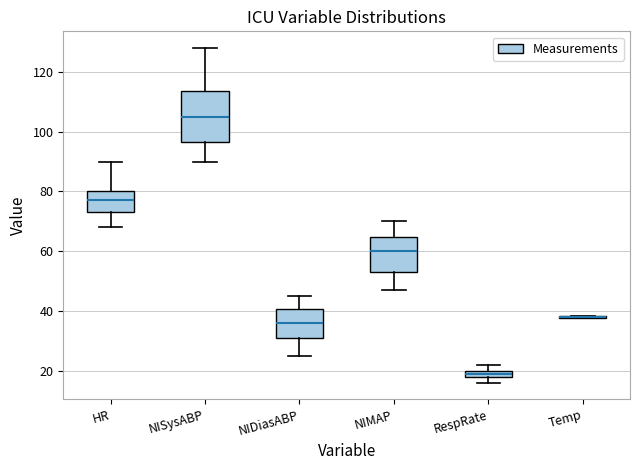

Comparing the boxes themselves (not the whiskers), which one is the tallest?

NISysABP